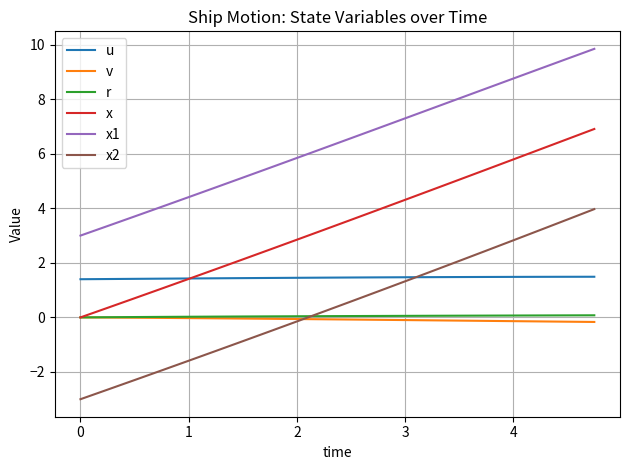

What is the difference between the maximum and minimum values in the v series?

0.2